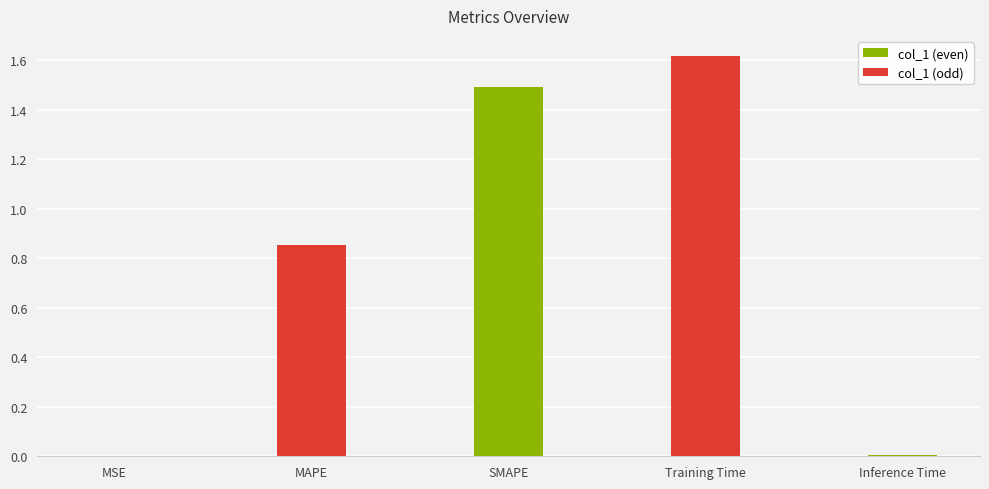

What is the average value?

0.8